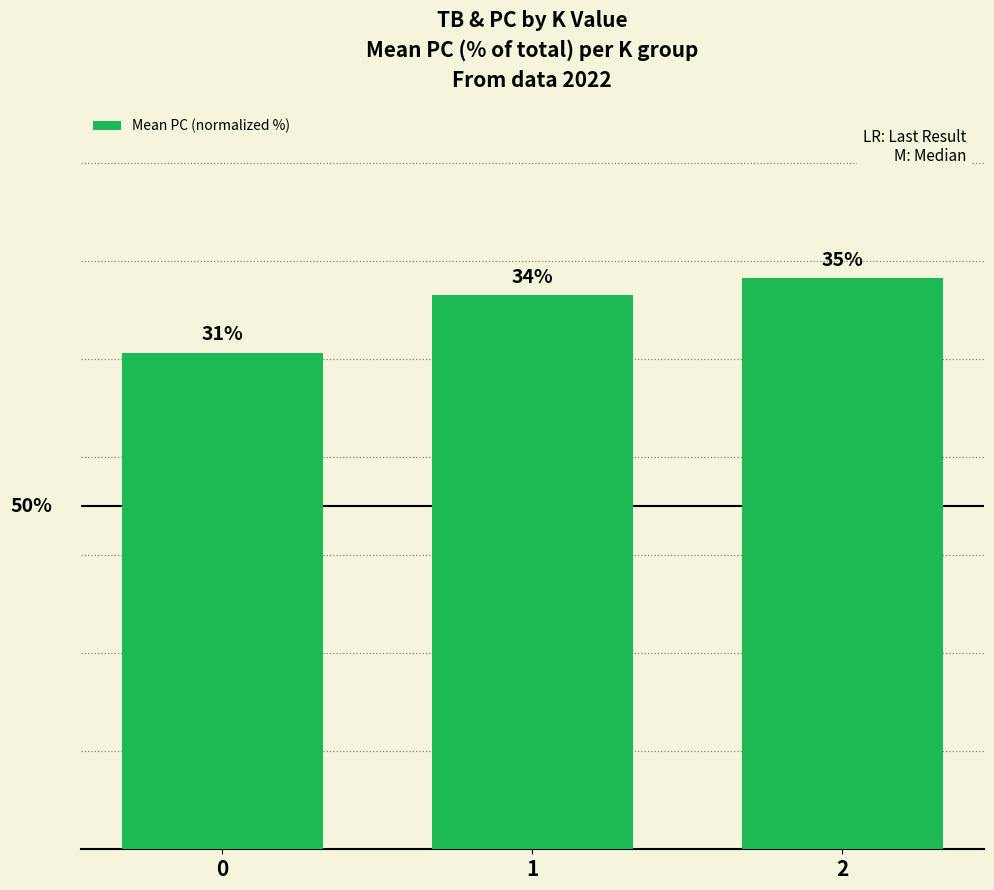

Is it true that the value at 0 is 30.6?

True